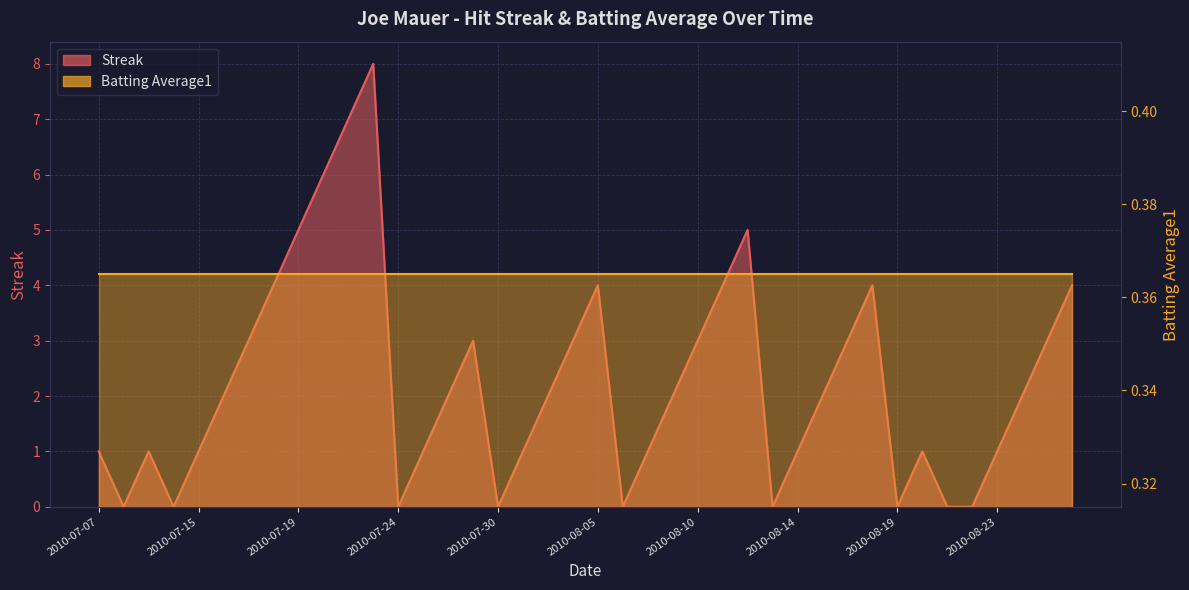

True or false: the data shows 0 at 2010-07-09.

False